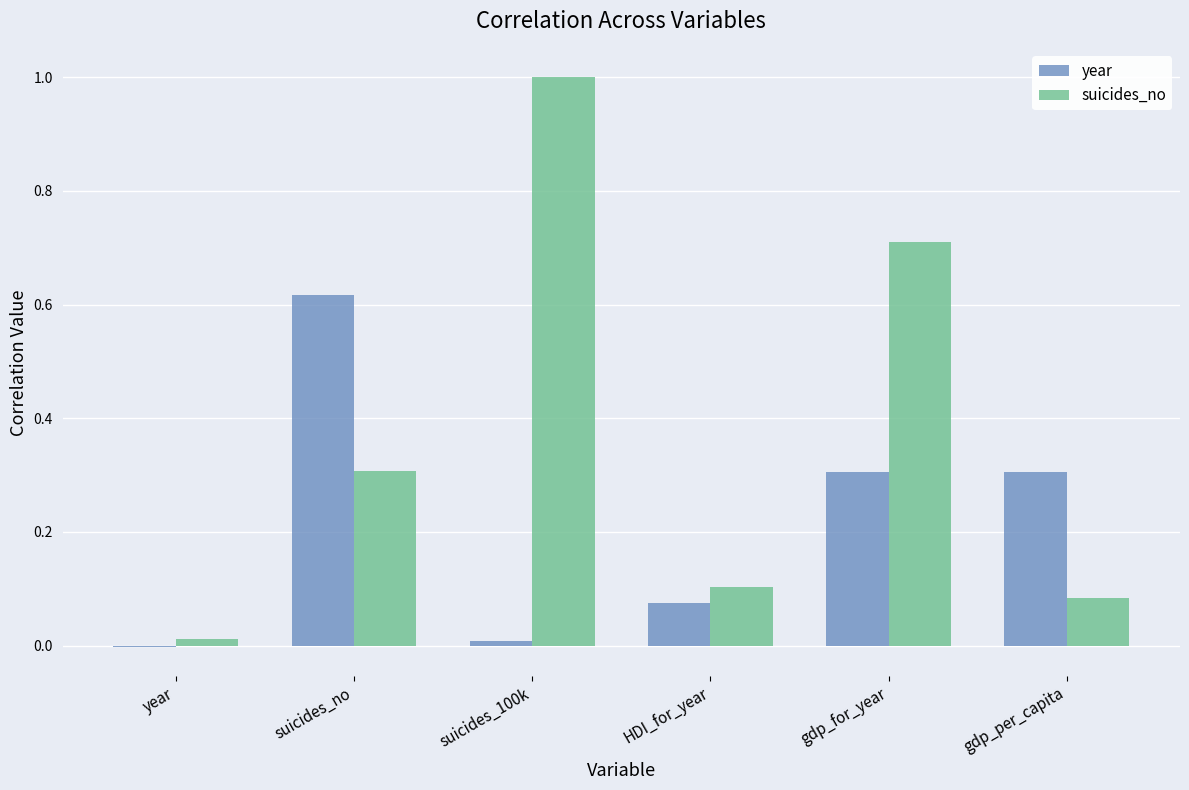

The year series shows -0.0 at year. True or false?

True